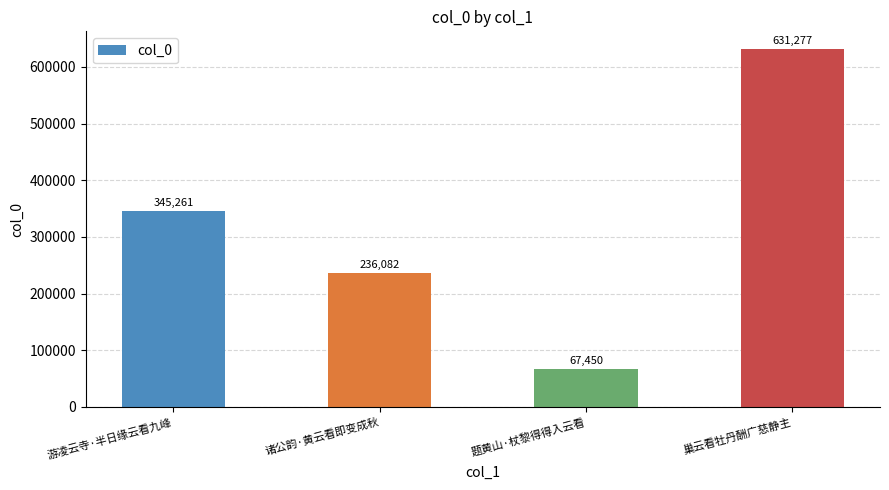

What is the smallest value displayed?

67450